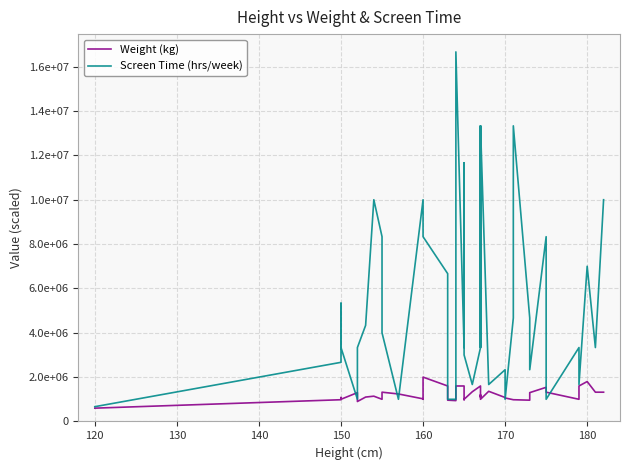

Rank the series by their maximum value, from highest to lowest.

Screen Time (hrs/week), Weight (kg)